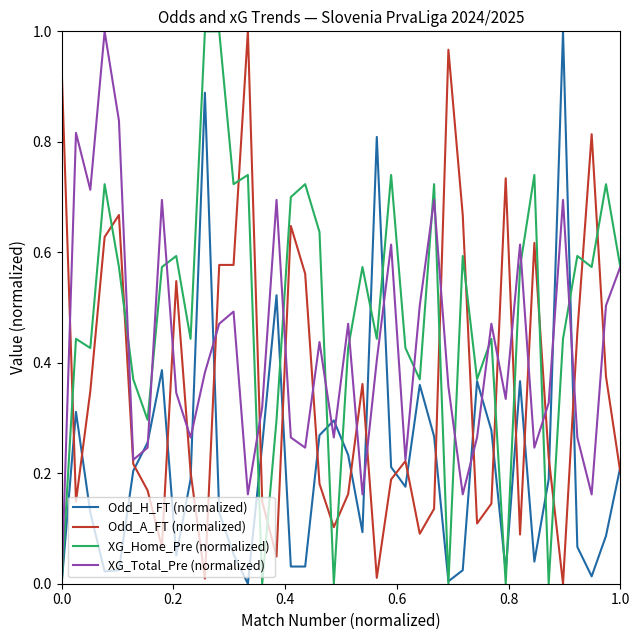

How many intersections are there between XG_Home_Pre (normalized) and Odd_A_FT (normalized)?

15